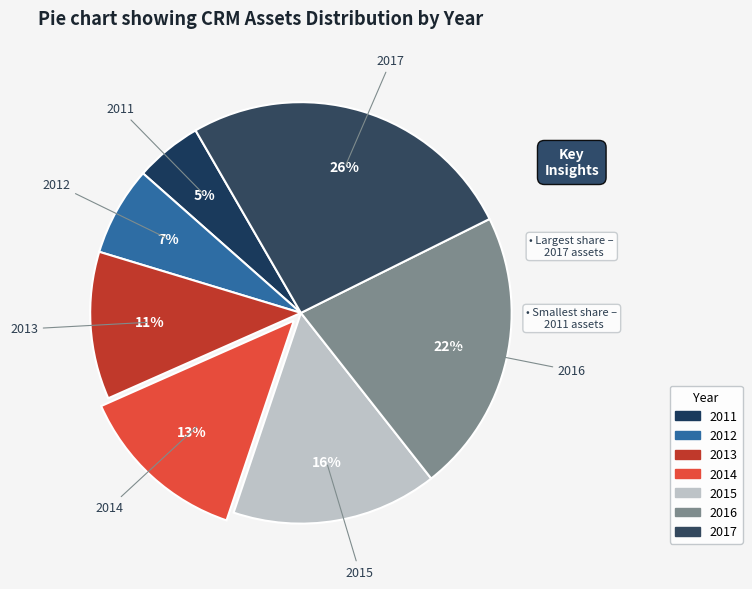

To the nearest percent, what is the difference between the largest and smallest slice percentages?

21%